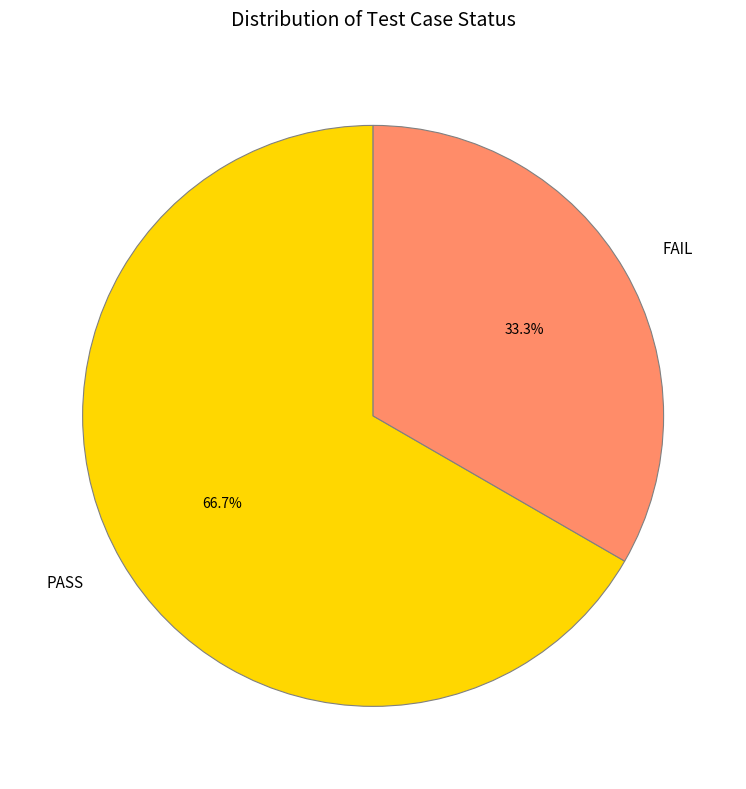

Which has a higher value, PASS or FAIL?

PASS